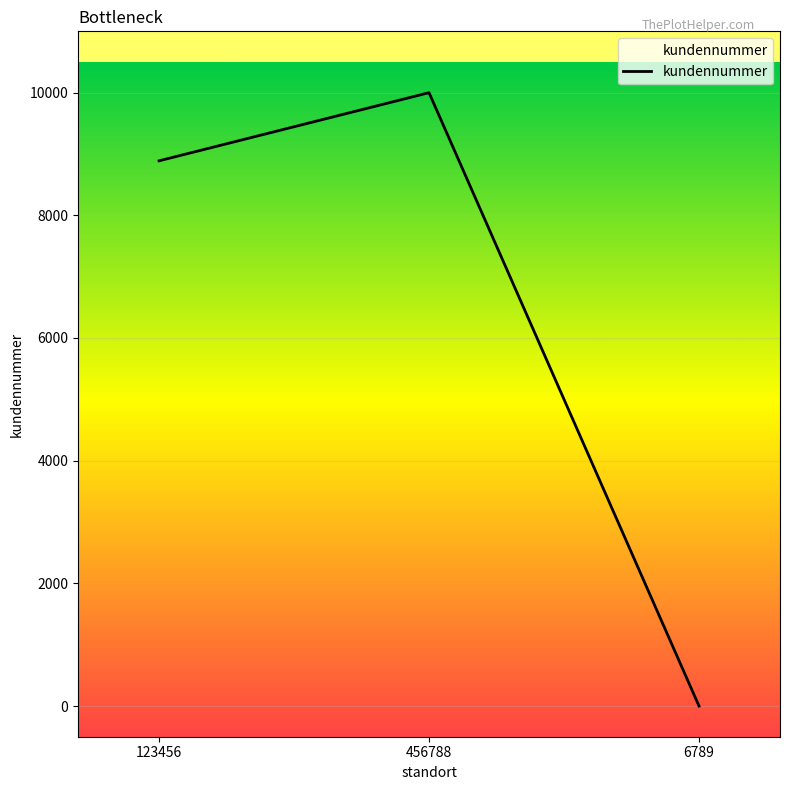

How many series are shown in this chart?

1